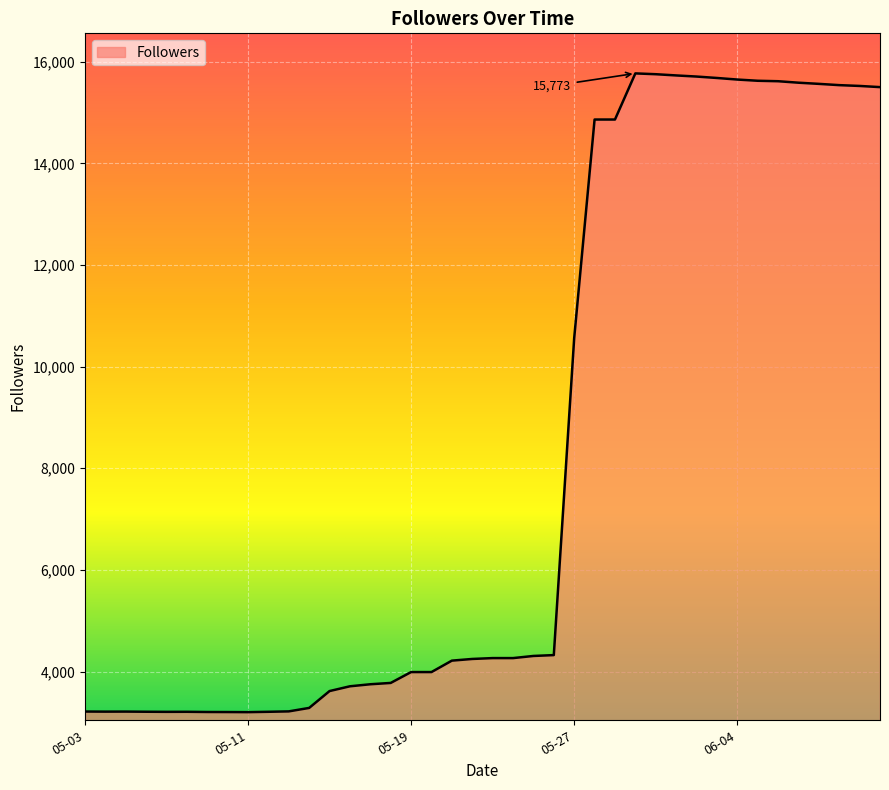

What is the difference between the maximum and second lowest values?

12571